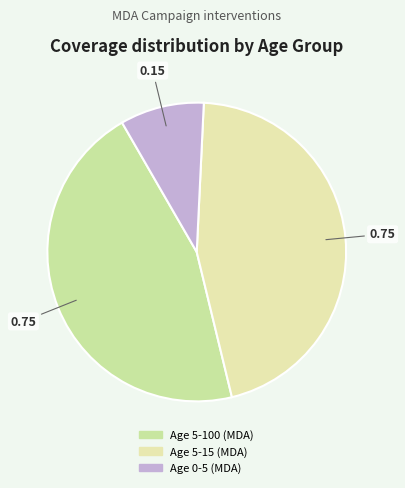

Does Age 5-100 (MDA) represent more than half of the total?

No